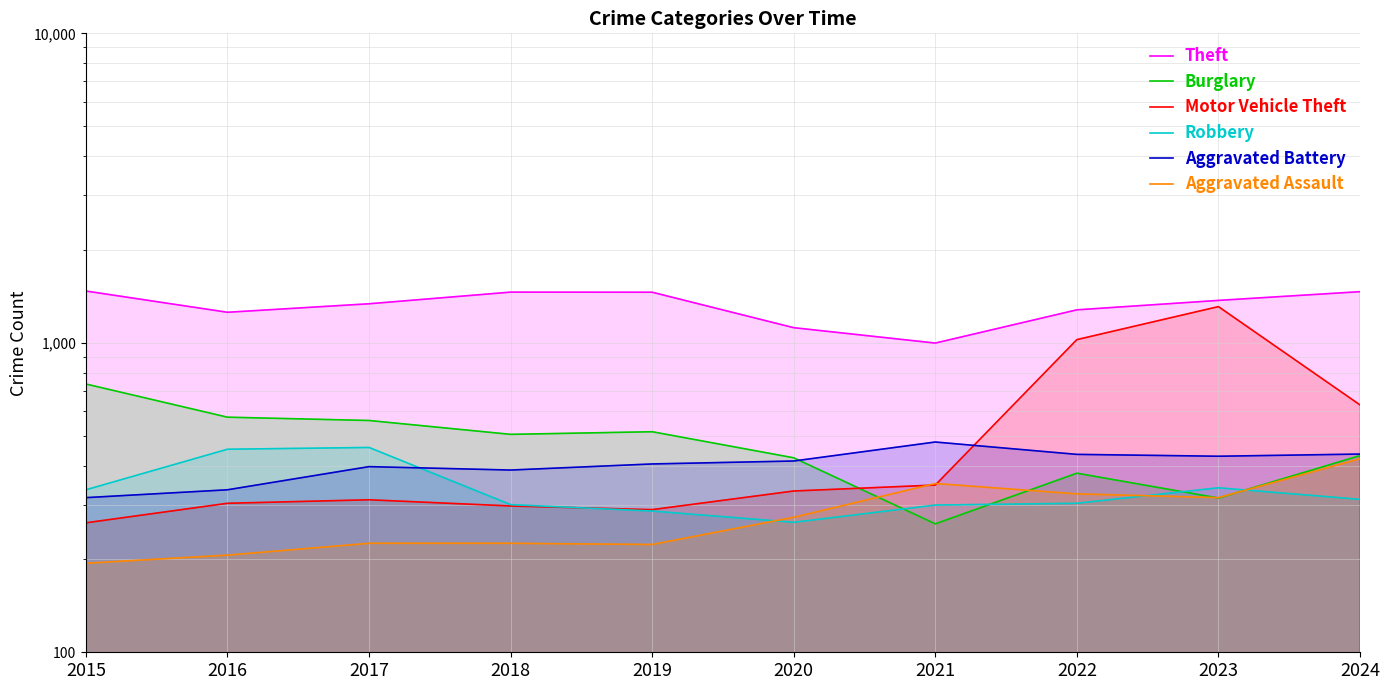

Reading left to right, extract all data points from this chart.

Theft: 2015=1470	2016=1255	2017=1337	2018=1458	2019=1457	2020=1119	2021=998	2022=1278	2023=1371	2024=1463
Burglary: 2015=736	2016=575	2017=561	2018=506	2019=516	2020=425	2021=260	2022=379	2023=315	2024=432
Motor Vehicle Theft: 2015=262	2016=303	2017=311	2018=297	2019=289	2020=332	2021=347	2022=1024	2023=1309	2024=630
Robbery: 2015=335	2016=453	2017=459	2018=300	2019=286	2020=263	2021=299	2022=303	2023=340	2024=312
Aggravated Battery: 2015=316	2016=335	2017=398	2018=388	2019=406	2020=415	2021=478	2022=436	2023=430	2024=437
Aggravated Assault: 2015=194	2016=206	2017=225	2018=225	2019=223	2020=273	2021=351	2022=325	2023=316	2024=422